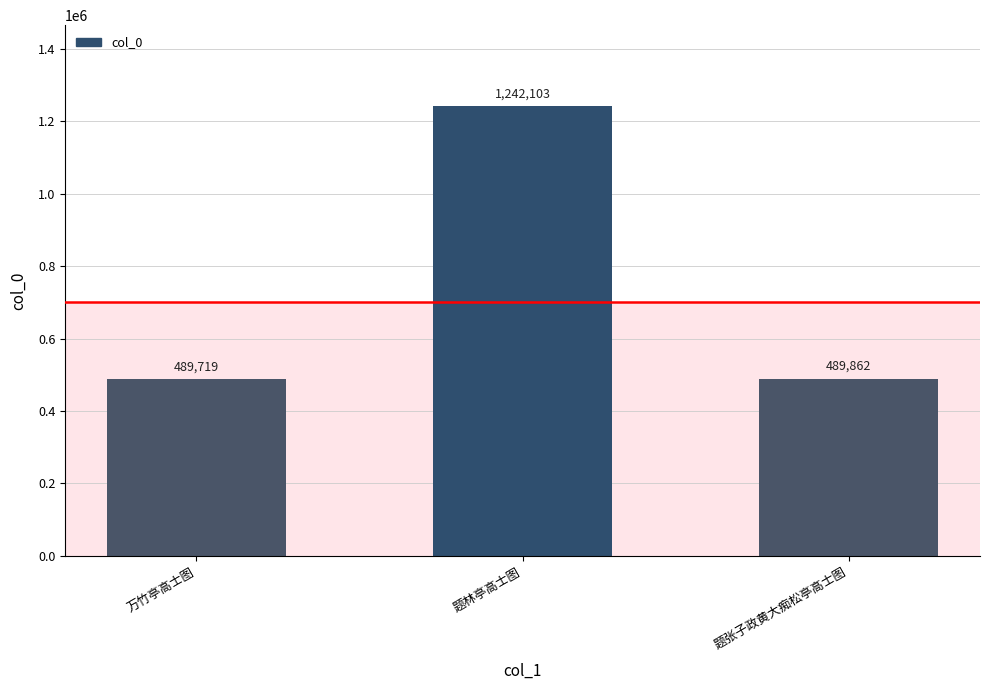

What is the label of the 1st bar from the right?

题张子政黄大痴松亭高士图